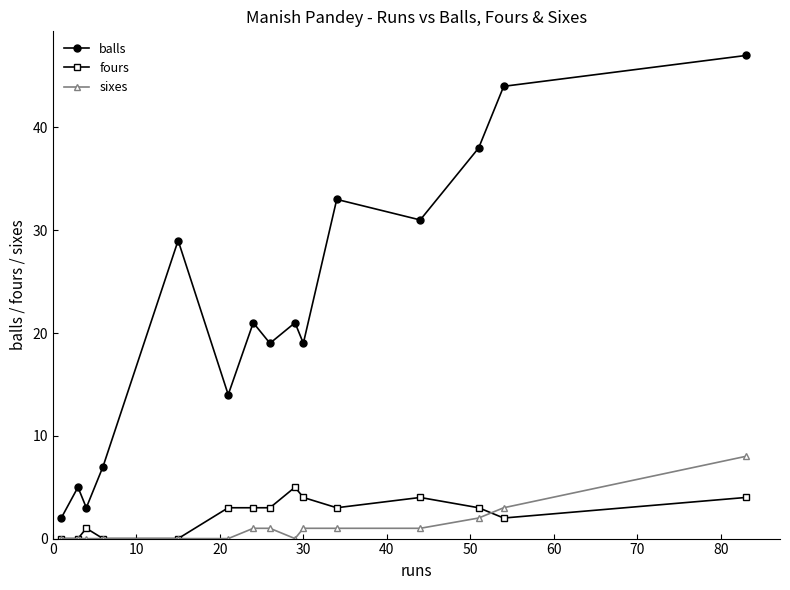

Which series has the widest spread of values?

balls